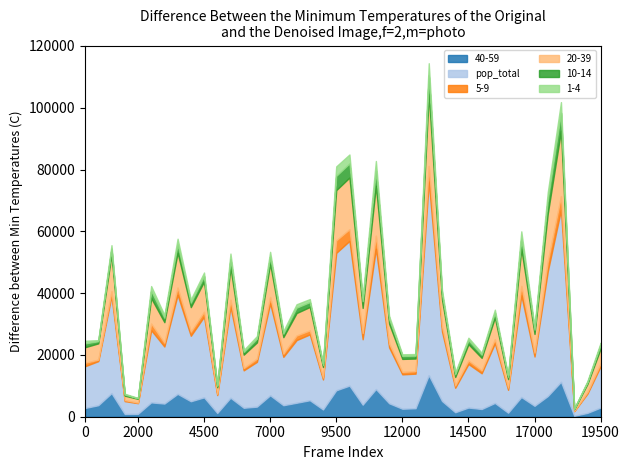

The value of 40-59 at 9500 is 4132. True or false?

False